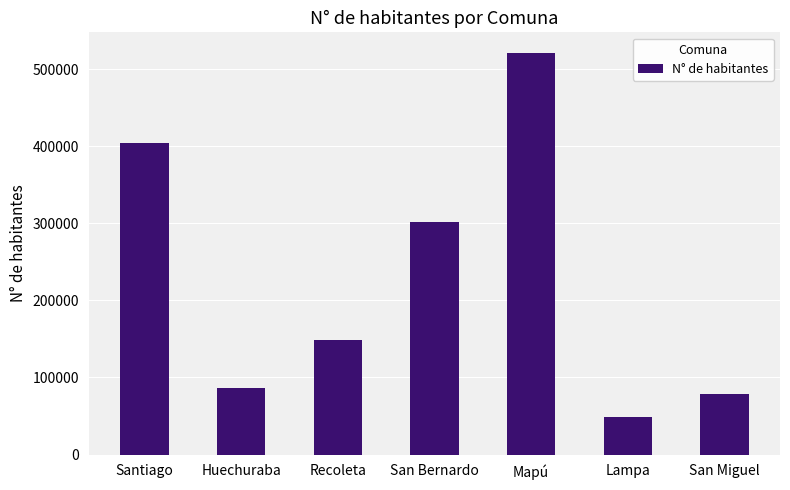

What is the value of the 7th bar from the left?

78872